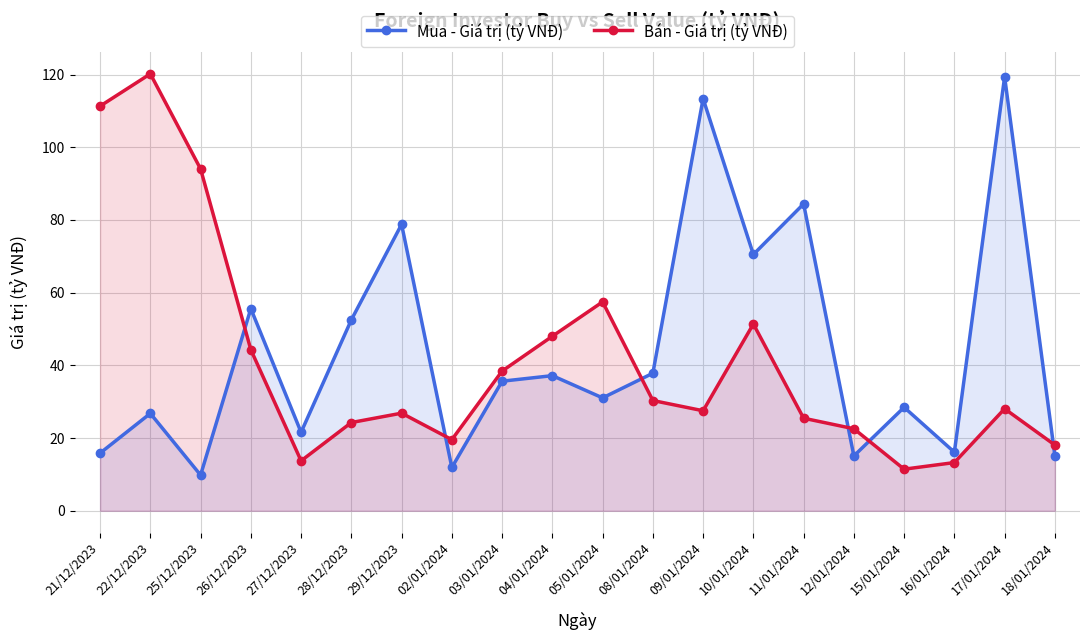

List the labels in order of Bán - Giá trị (tỷ VNĐ) value, largest first.

22/12/2023, 21/12/2023, 25/12/2023, 05/01/2024, 10/01/2024, 04/01/2024, 26/12/2023, 03/01/2024, 08/01/2024, 17/01/2024, 09/01/2024, 29/12/2023, 11/01/2024, 28/12/2023, 12/01/2024, 02/01/2024, 18/01/2024, 27/12/2023, 16/01/2024, 15/01/2024